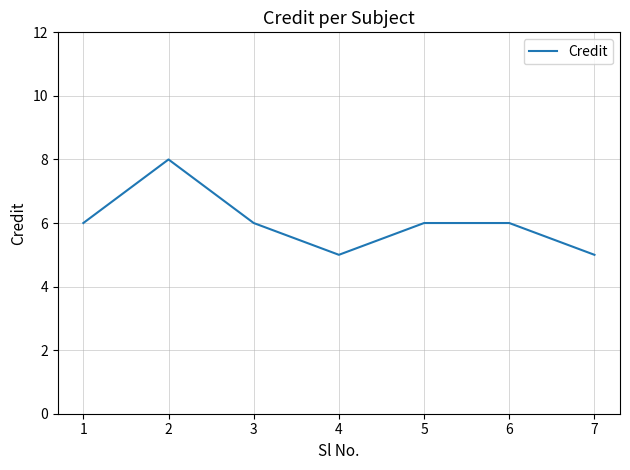

How many interior local valleys (lower than both neighbors) does the data have?

1